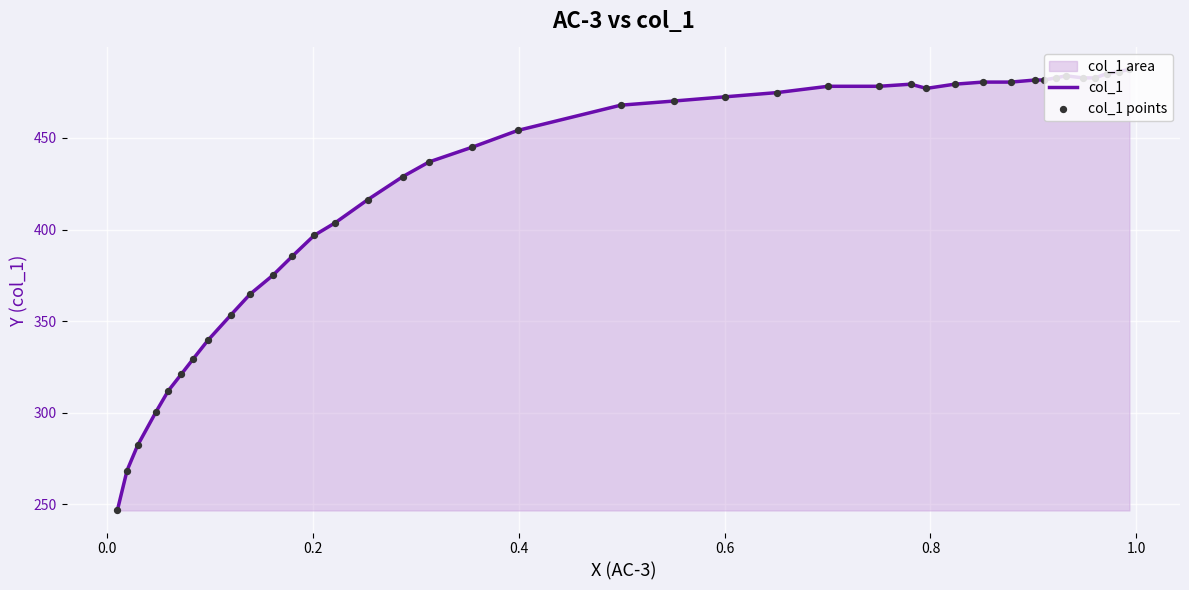

What is the greatest value displayed?

487.4